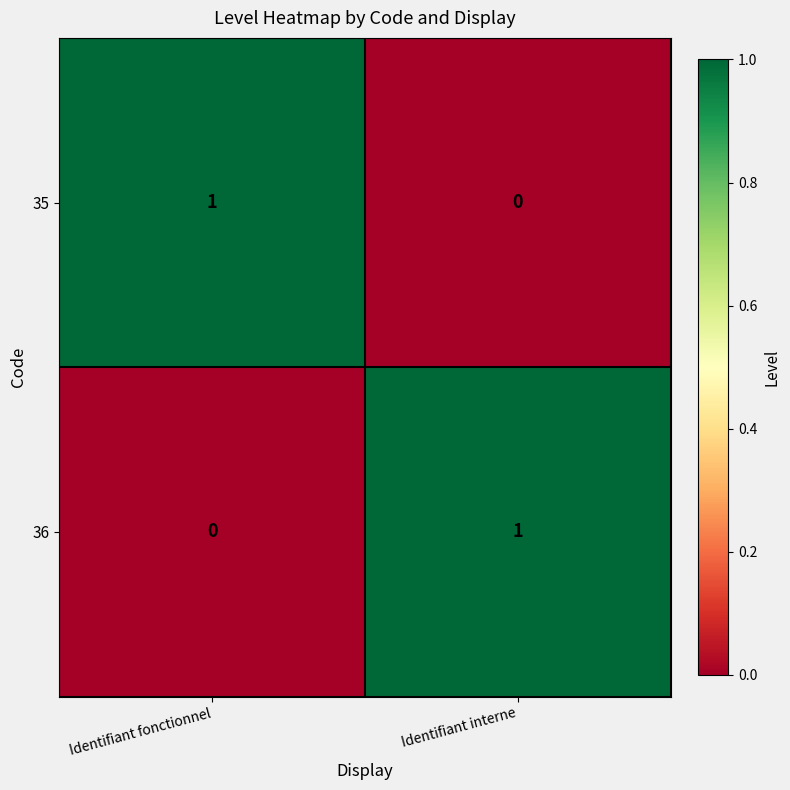

How many data points does each series have?

2